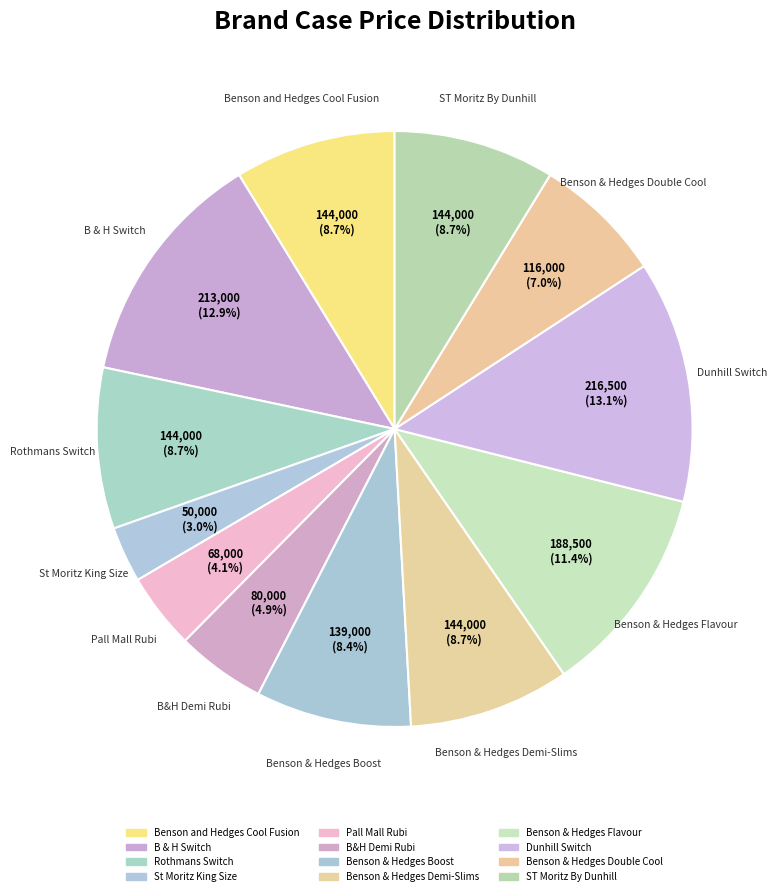

How many slices are in this pie chart?

12